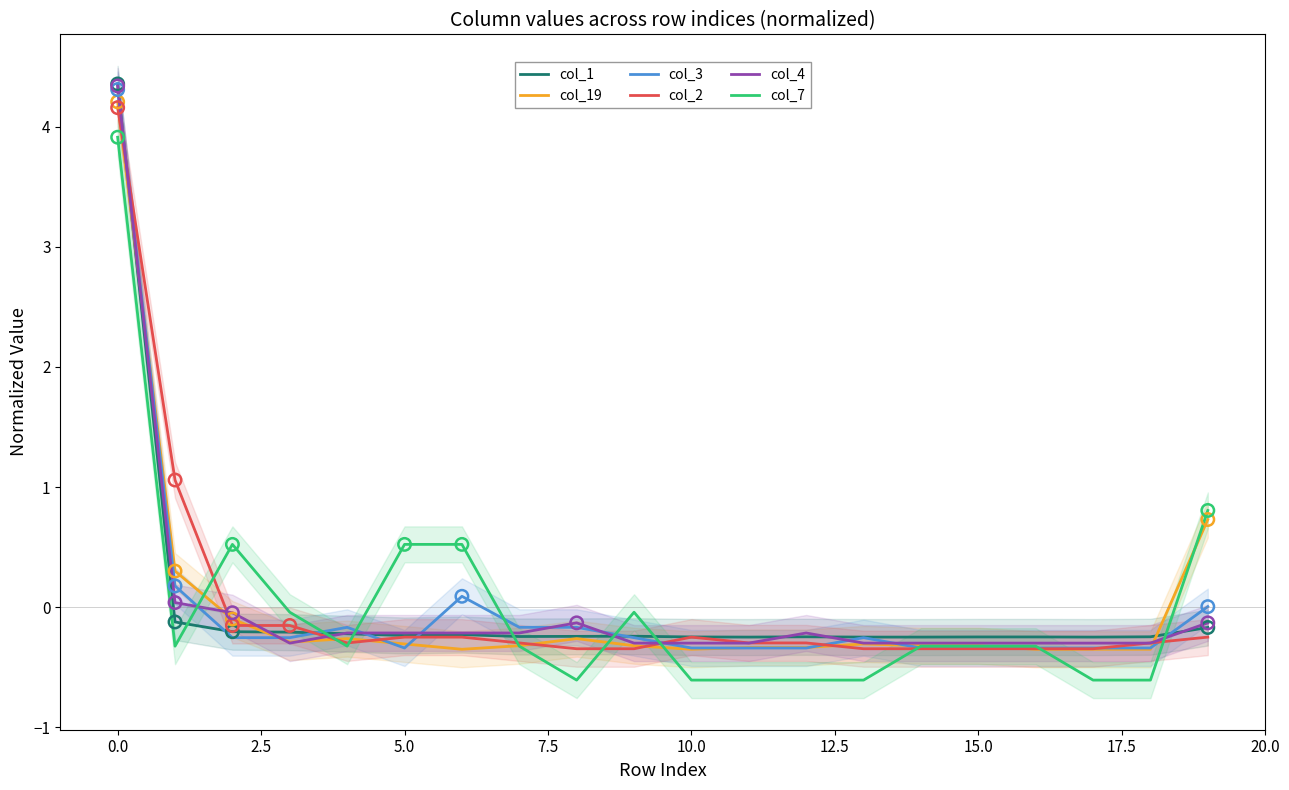

Which series has the largest Y range (max minus min)?

col_3